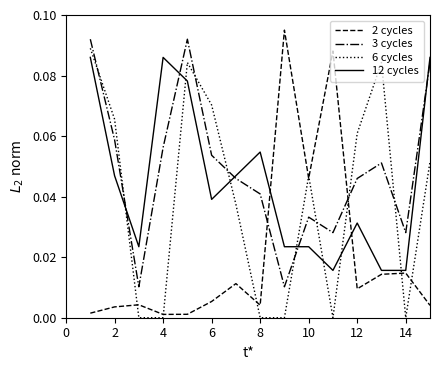

True or false: 12 cycles and 3 cycles intersect in this chart.

True